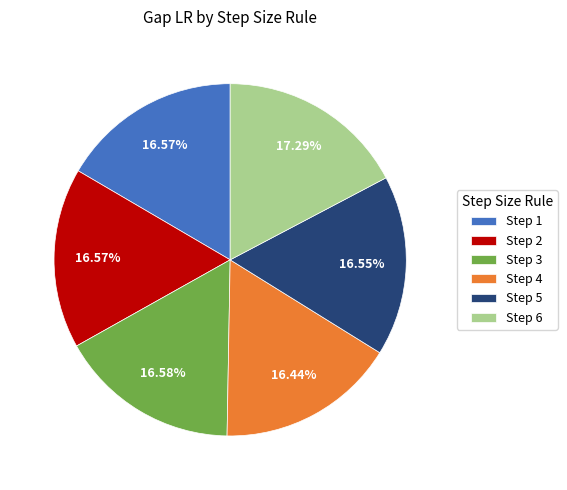

Does any single category account for the majority?

No